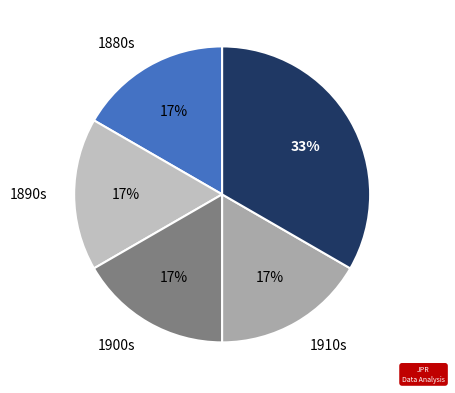

Is there any slice that represents more than half of the pie?

No